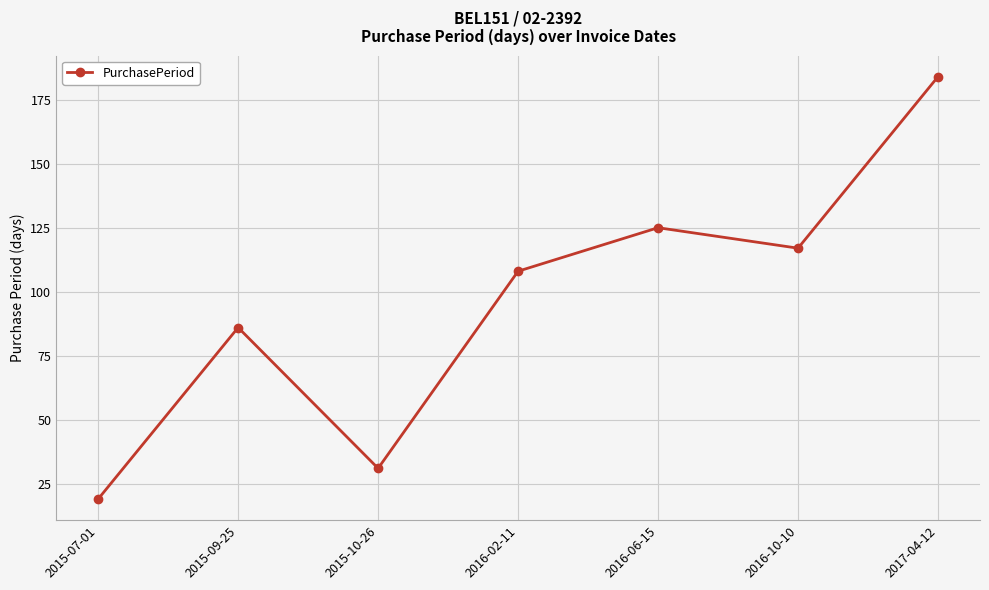

What is the sum of the values at 2016-02-11 and 2016-10-10?

225